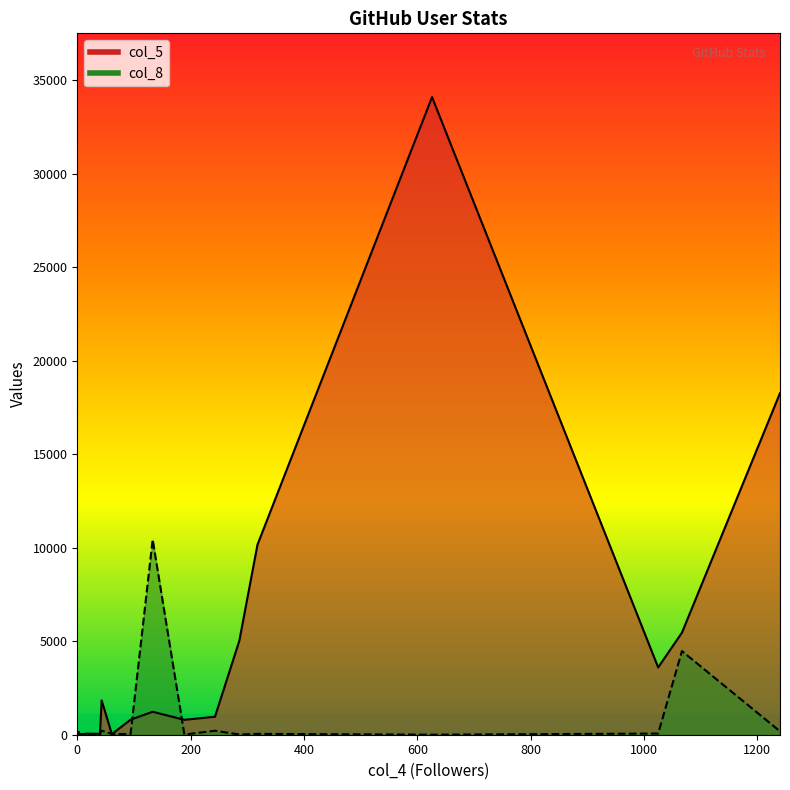

Which series has the largest total across all categories?

col_5